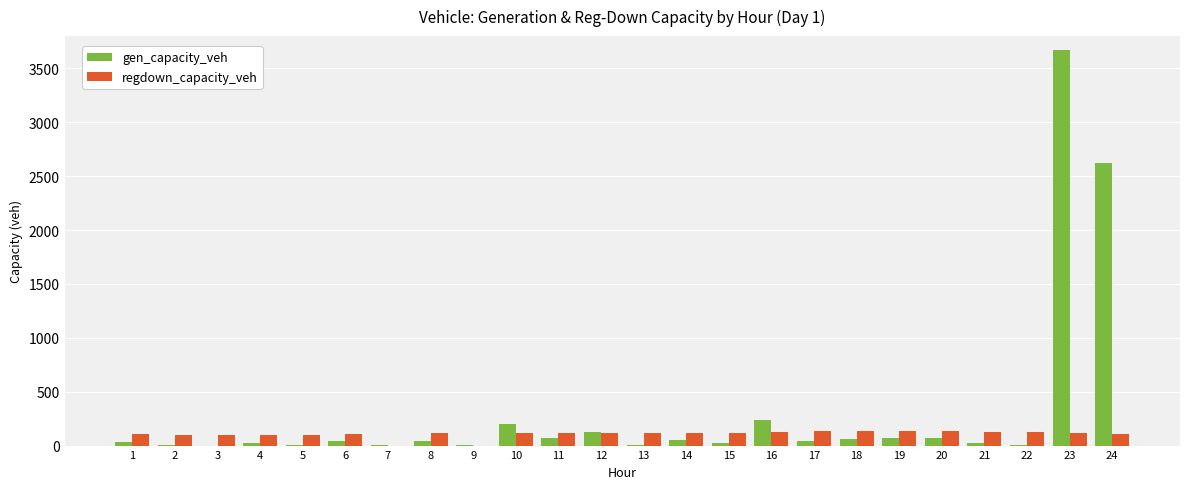

Which series changed the most between 3 and 12?

gen_capacity_veh